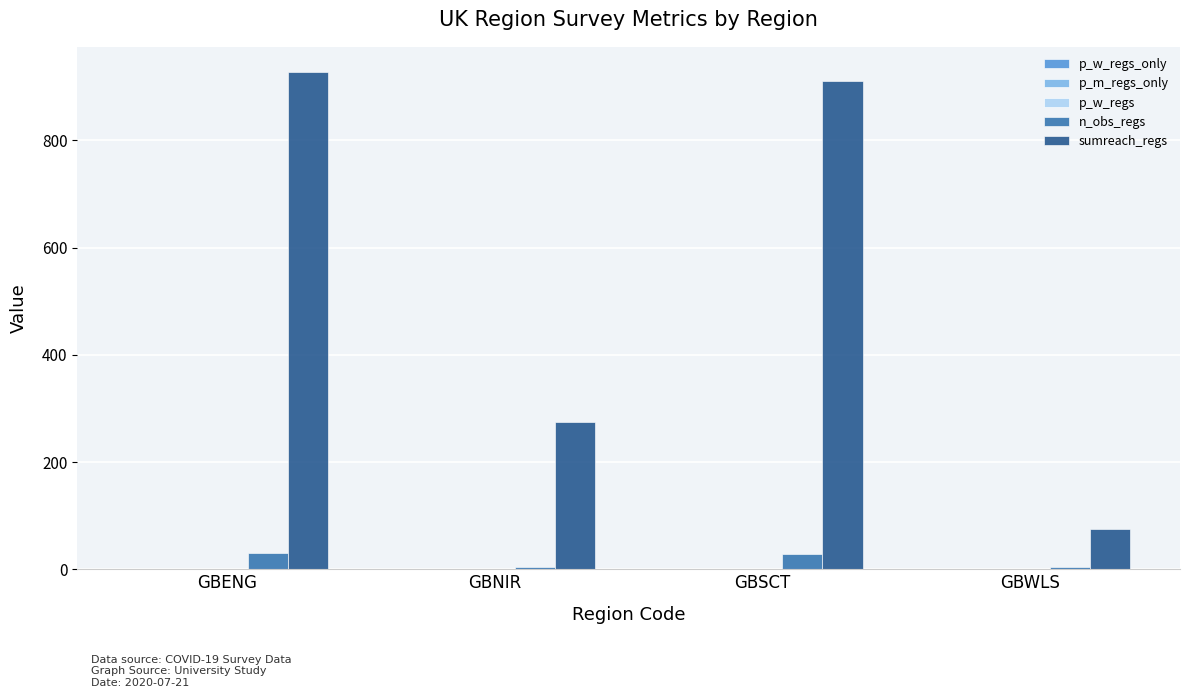

What is the sum of all sumreach_regs values?

2189.0